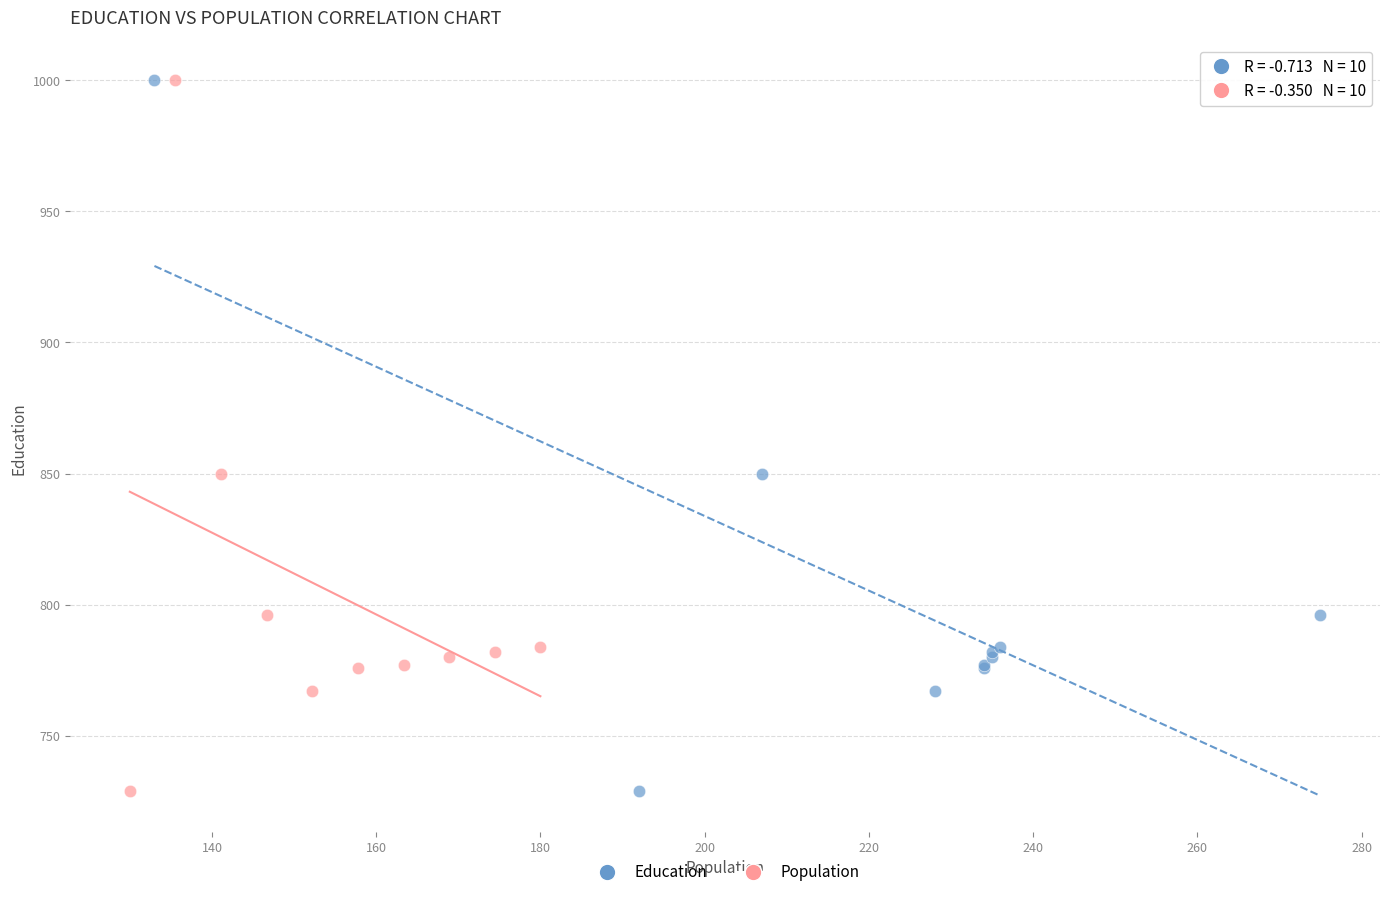

What are all the series names shown in the legend?

Education, Population